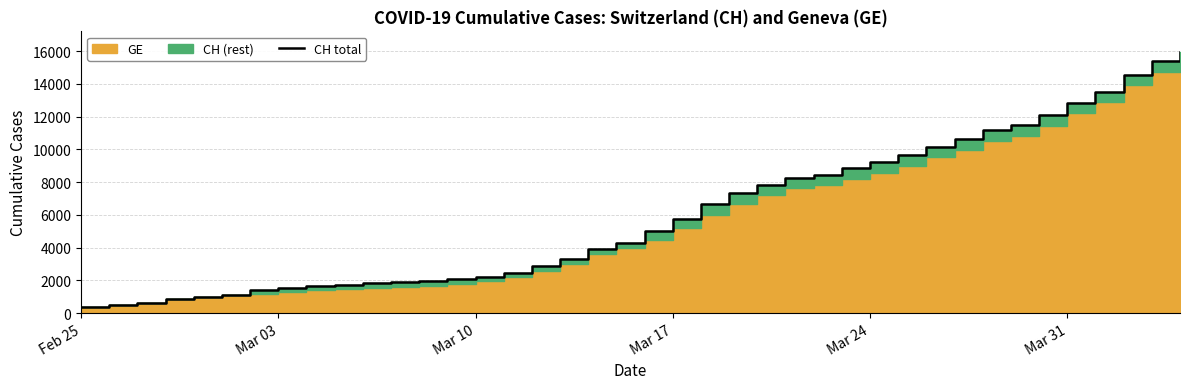

Reading right to left, extract all data points from this chart.

15926	15375	14561	13505	12852	12086	11467	11175	10613	10162	9642	9196	8855	8449	8249	7847	7323	6644	5731	5012	4259	3908	3291	2845	2472	2226	2051	1952	1885	1809	1715	1652	1544	1436	1113	981	840	630	479	375